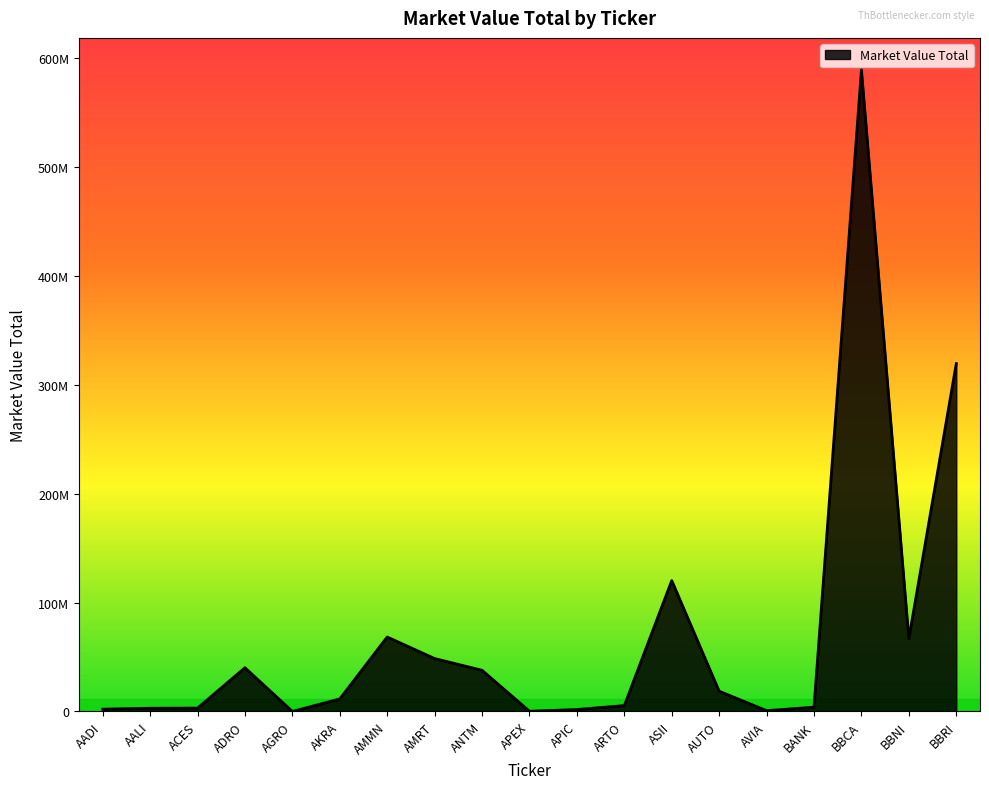

Does the chart display data point markers on the line(s)?

No